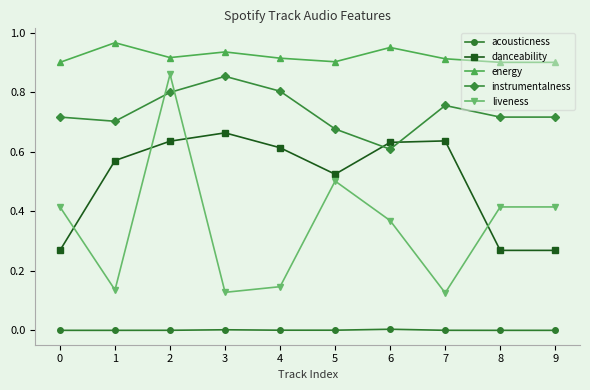

At which category does instrumentalness reach its first local peak?

3